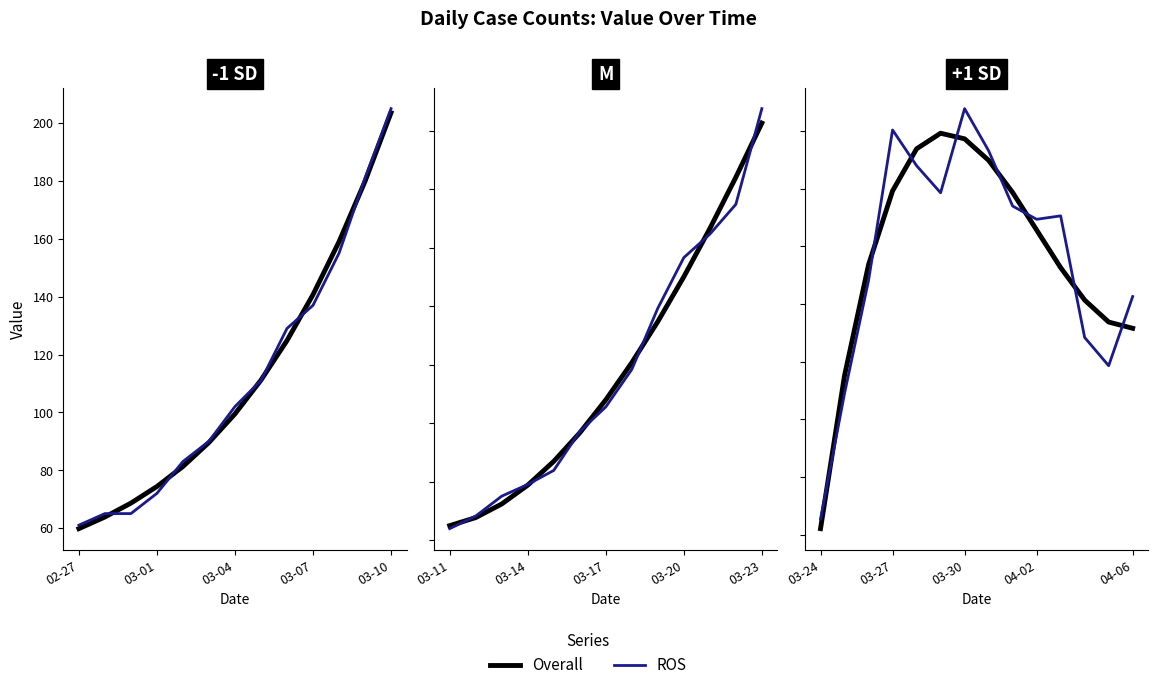

Is this an area chart (filled region under the line)?

No